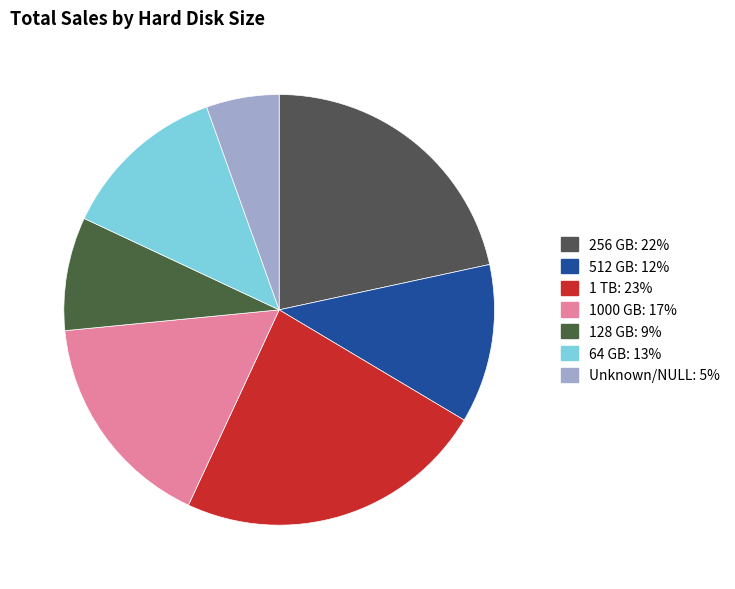

Count the number of slices in the pie.

7